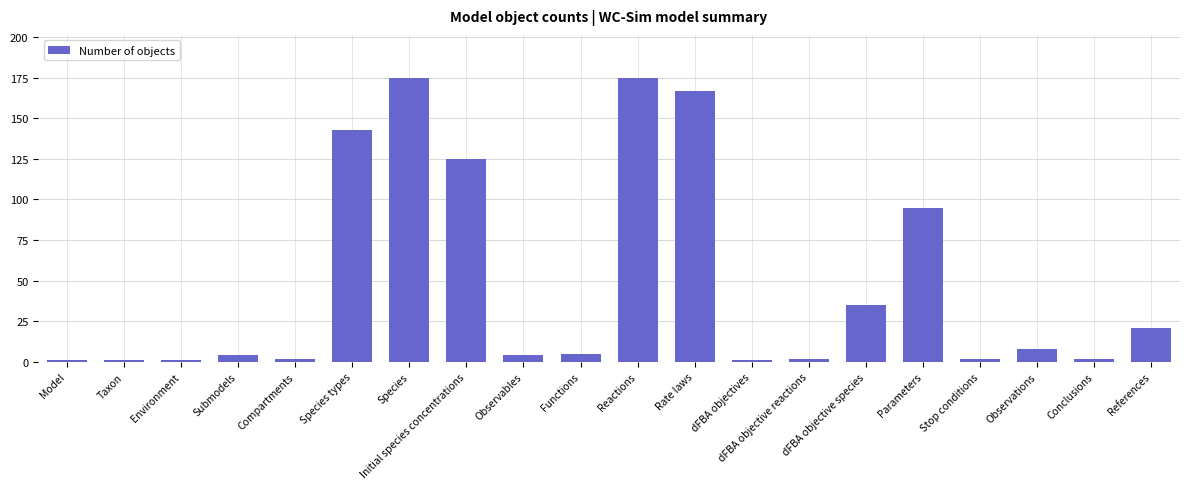

What is the difference between the maximum and minimum values?

174